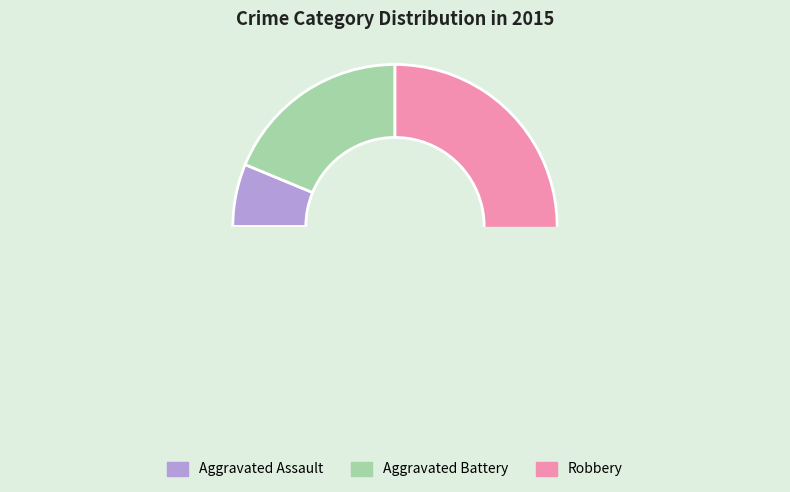

How many slices are in this pie chart?

3